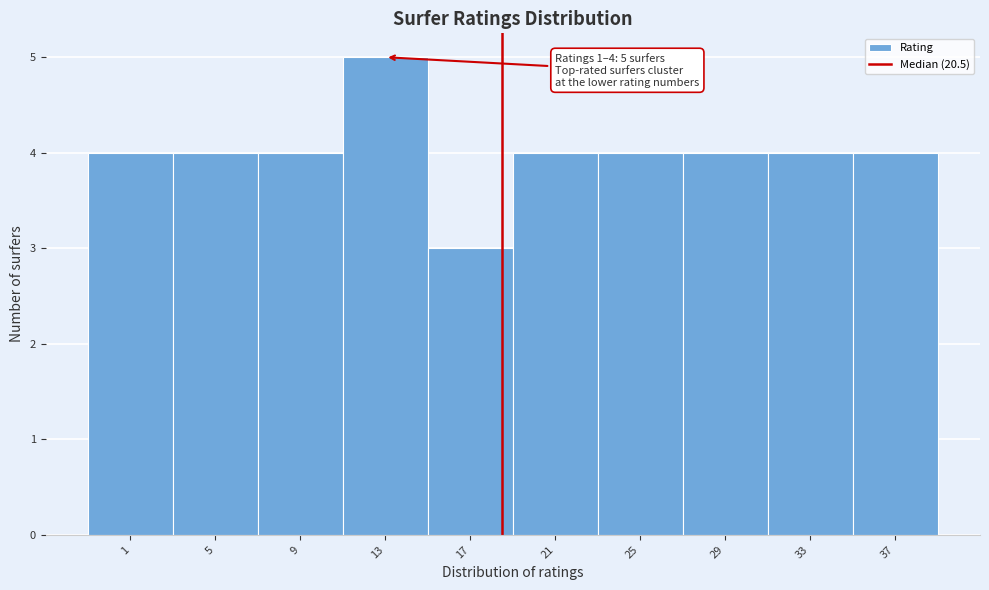

Reading left to right, list all the values displayed in this chart.

1=4	5=4	9=4	13=5	17=3	21=4	25=4	29=4	33=4	37=4